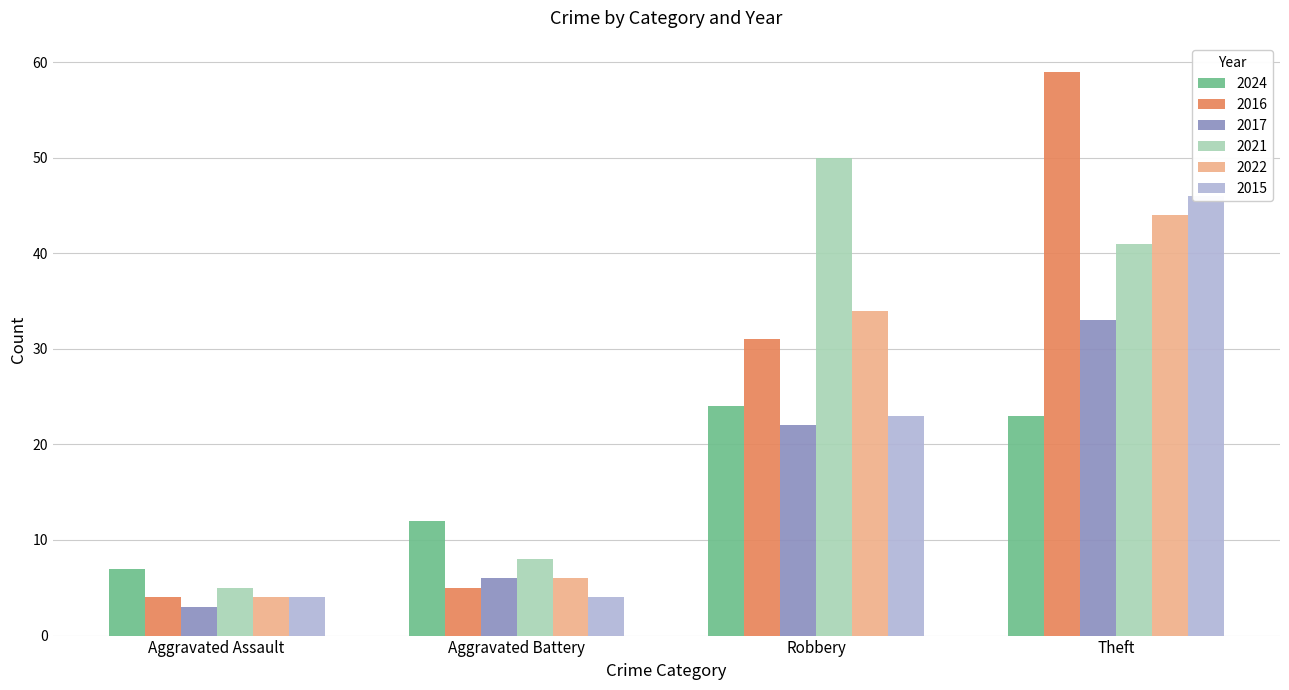

Reading right to left, what are all the values shown in this chart?

2024: Theft=23	Robbery=24	Aggravated Battery=12	Aggravated Assault=7
2016: Theft=59	Robbery=31	Aggravated Battery=5	Aggravated Assault=4
2017: Theft=33	Robbery=22	Aggravated Battery=6	Aggravated Assault=3
2021: Theft=41	Robbery=50	Aggravated Battery=8	Aggravated Assault=5
2022: Theft=44	Robbery=34	Aggravated Battery=6	Aggravated Assault=4
2015: Theft=46	Robbery=23	Aggravated Battery=4	Aggravated Assault=4